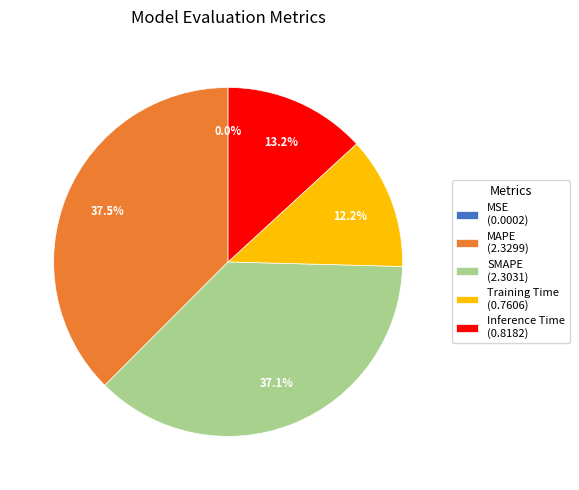

What is the ratio of the value at Inference Time (0.8182) to the value at MAPE (2.3299)?

0.4